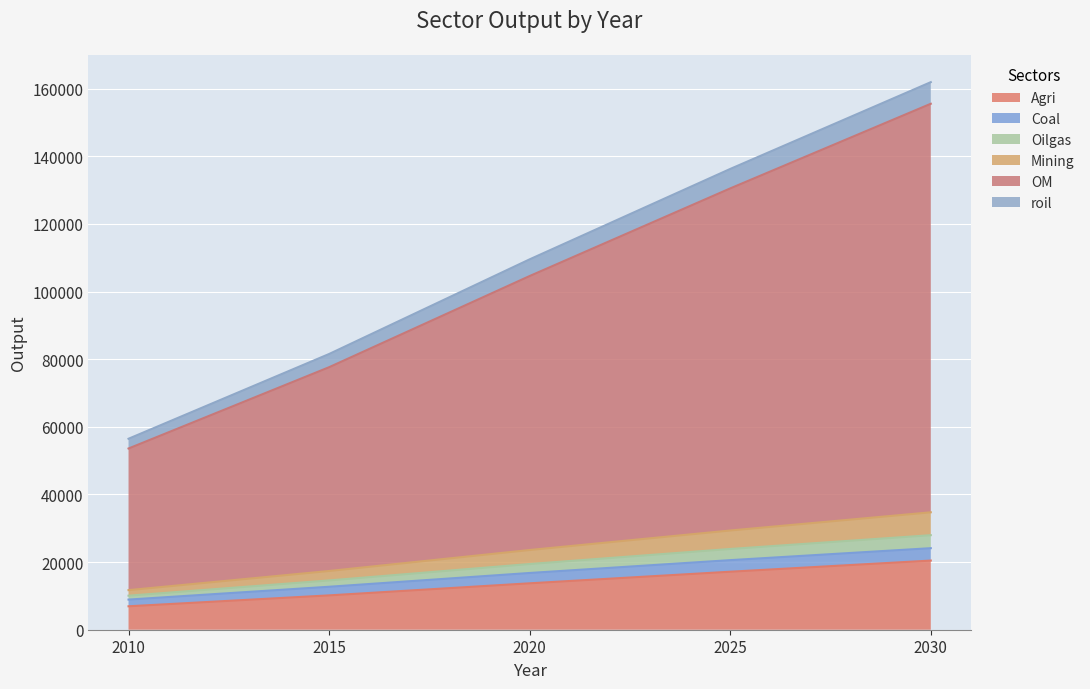

What is the lowest value of the Agri series?

6932.6